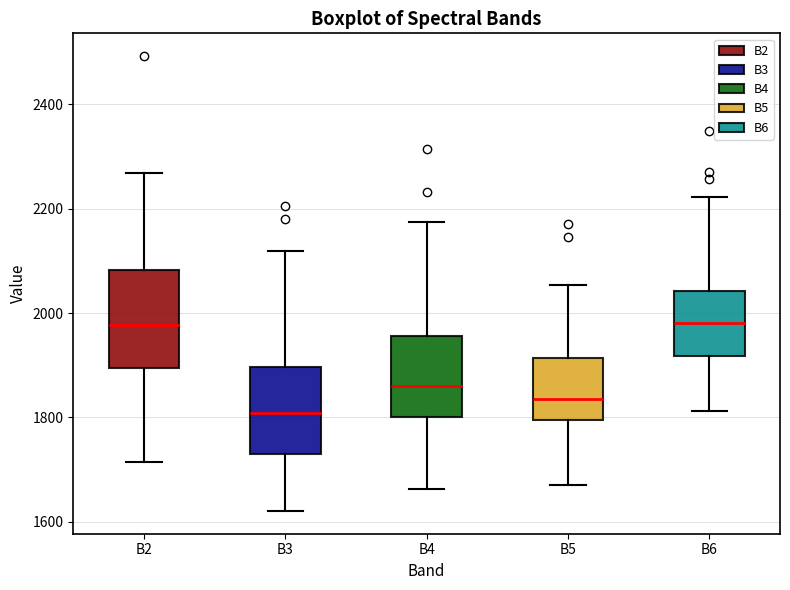

Which box's median line is the lowest?

B3